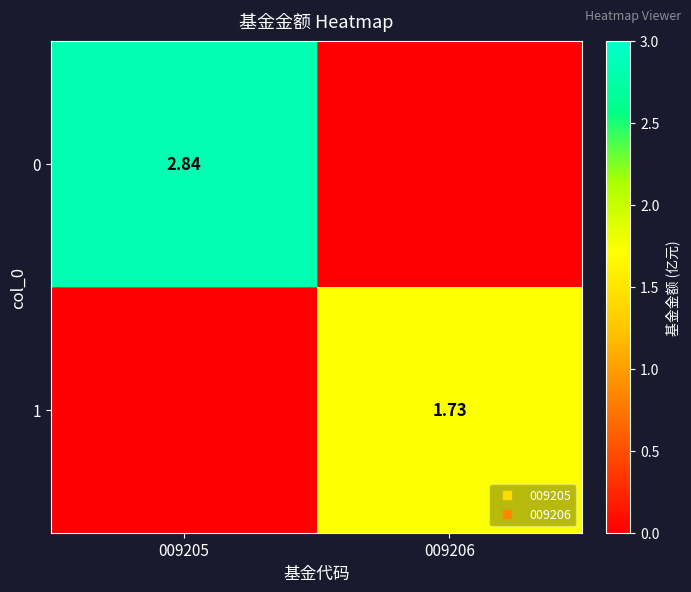

At how many categories does at least one series exceed 0?

2